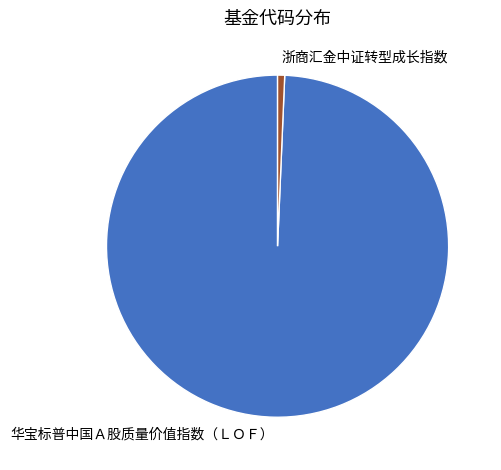

The 浙商汇金中证转型成长指数 slice represents 11% of the pie. True or false?

False